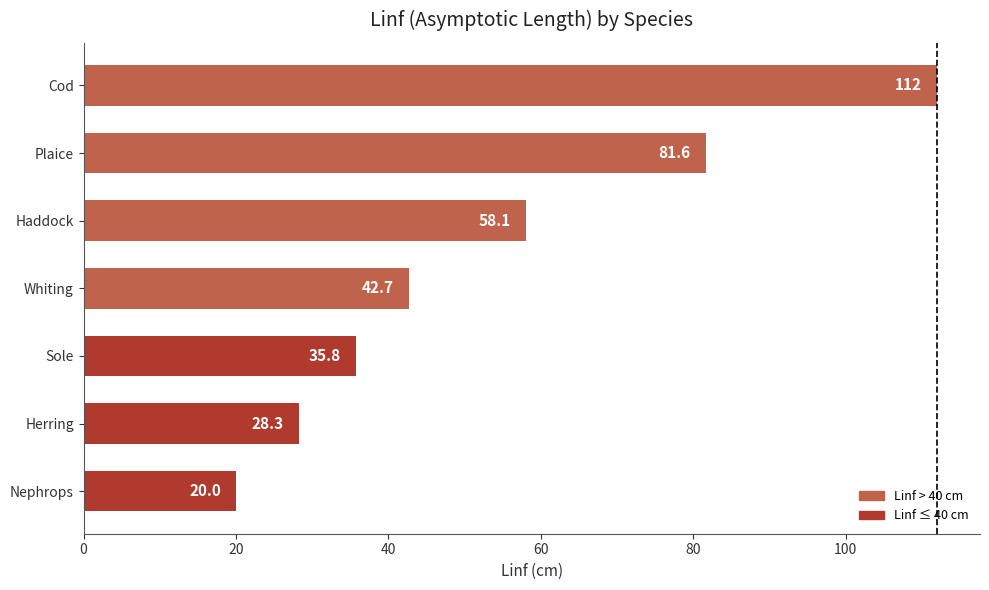

The value at Sole is 12.8. True or false?

False